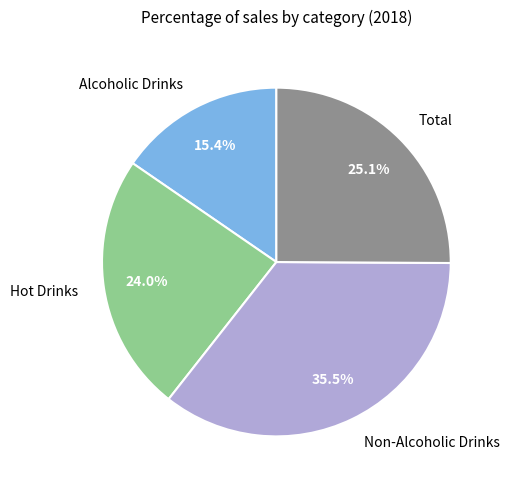

Does Hot Drinks account for over 50% of the chart?

No